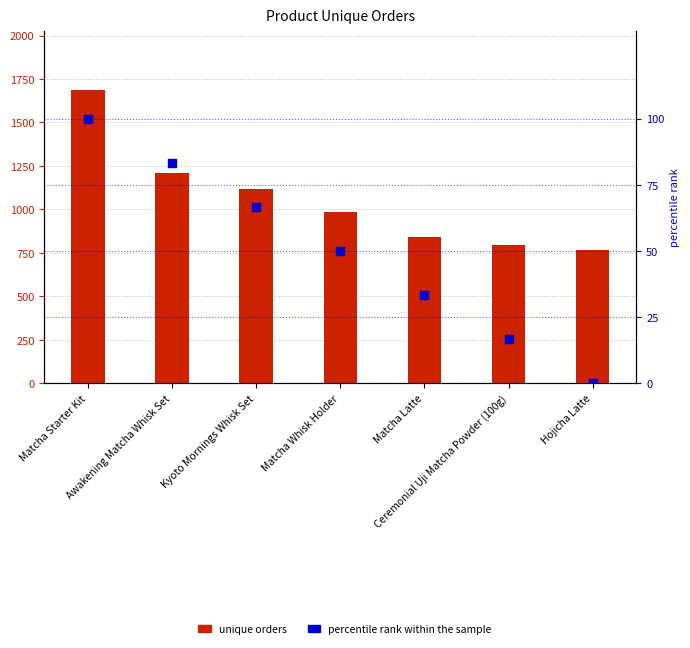

Which series has the widest spread of Y values?

unique orders